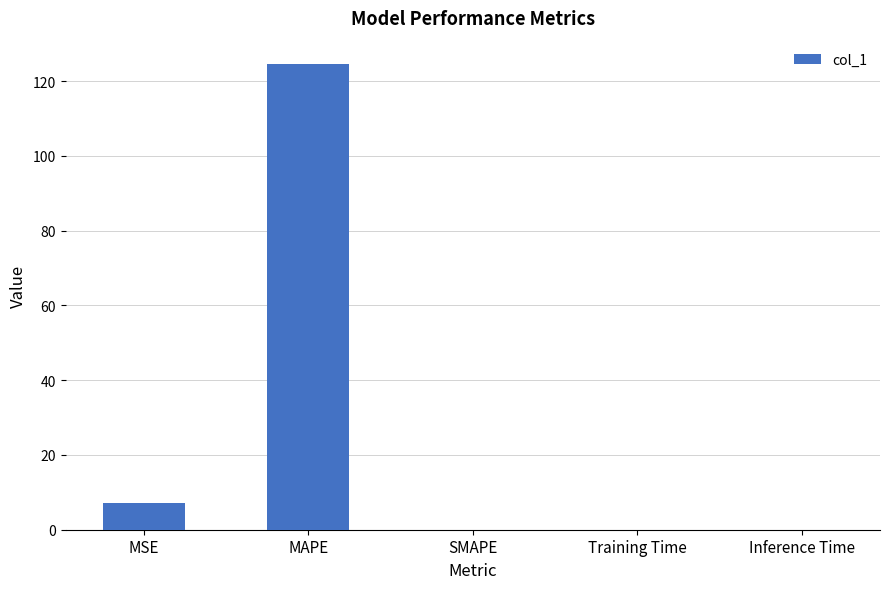

What is the average value?

26.3